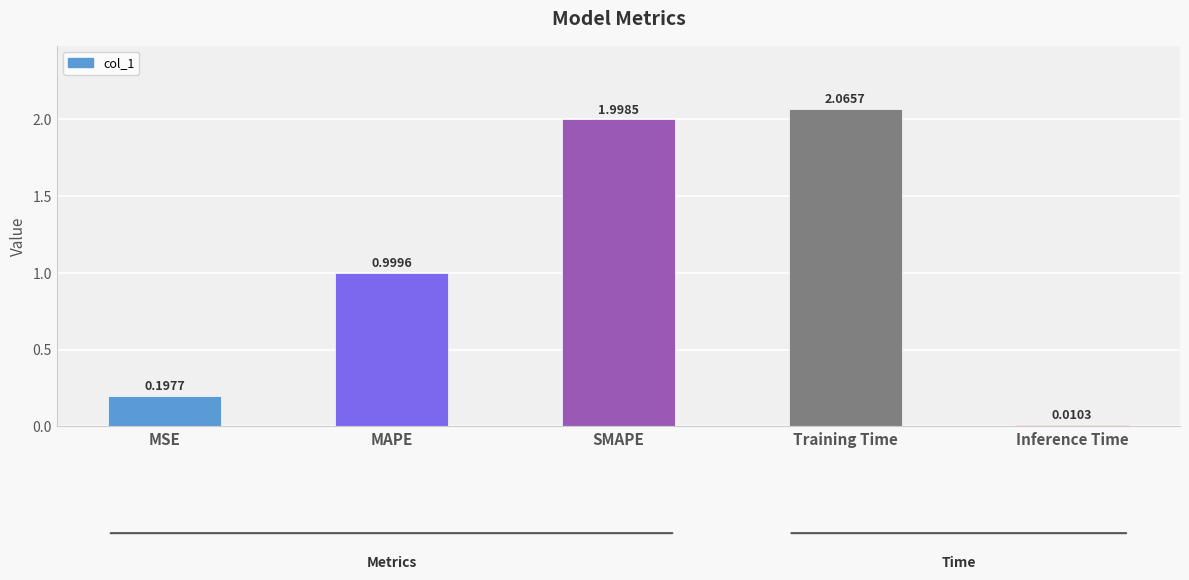

What is the difference between the maximum and second lowest values?

1.9